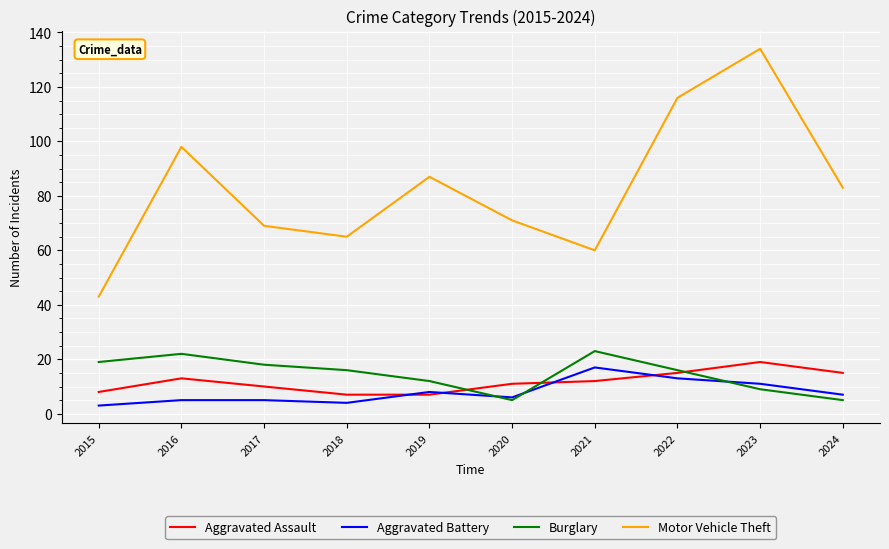

What is the maximum value shown in the chart?

134